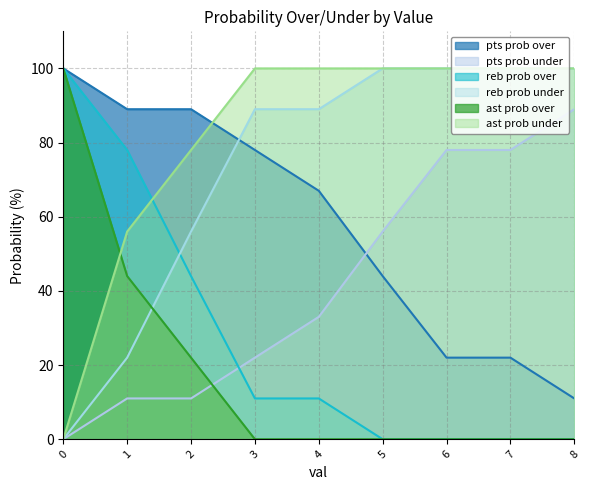

After their last crossing, which series has the higher values: pts prob under or pts prob over?

pts prob under